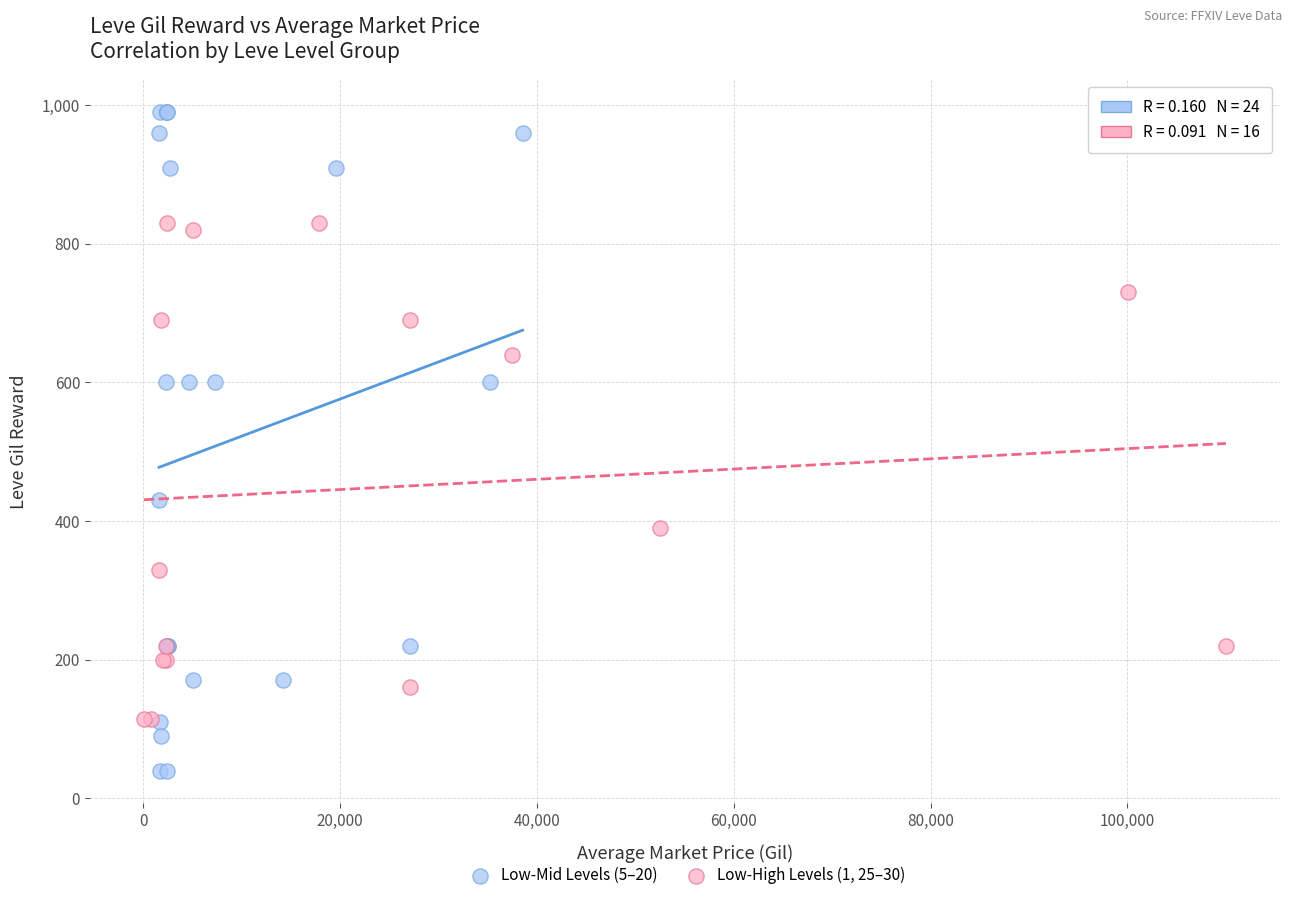

Which series has the widest spread of Y values?

Low-Mid Levels (5–20)